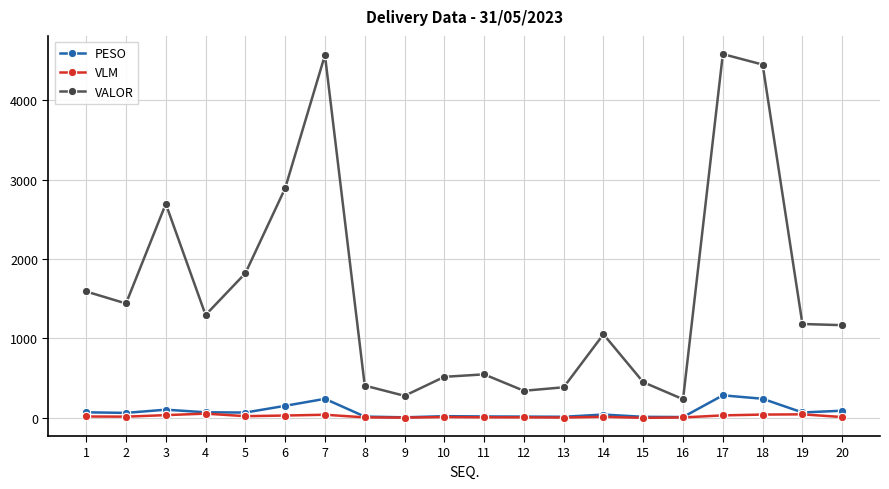

Read the VLM value at 10.

10.0